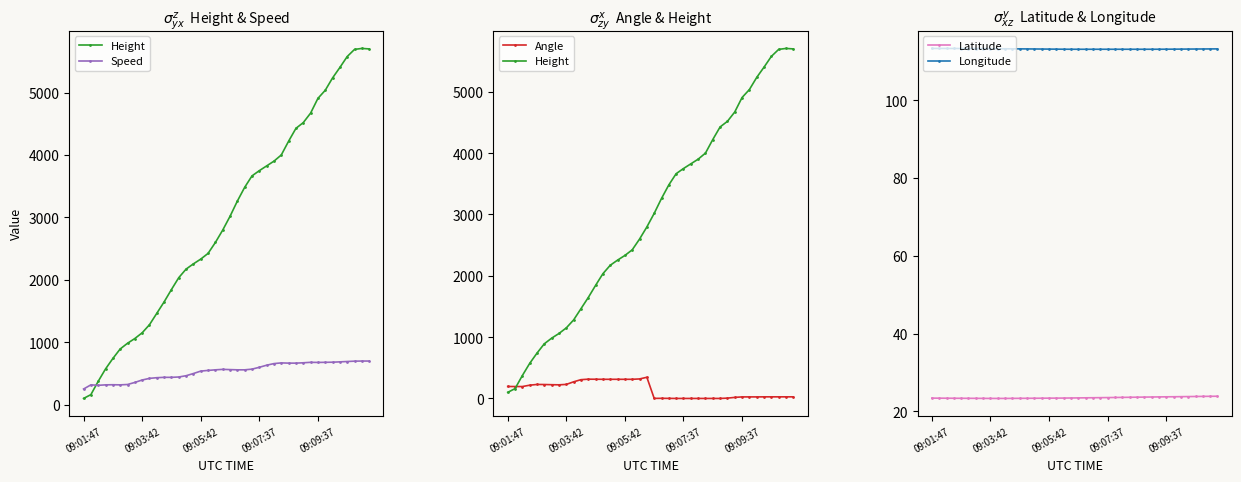

The value of Speed at 28 is 975.1. True or false?

False